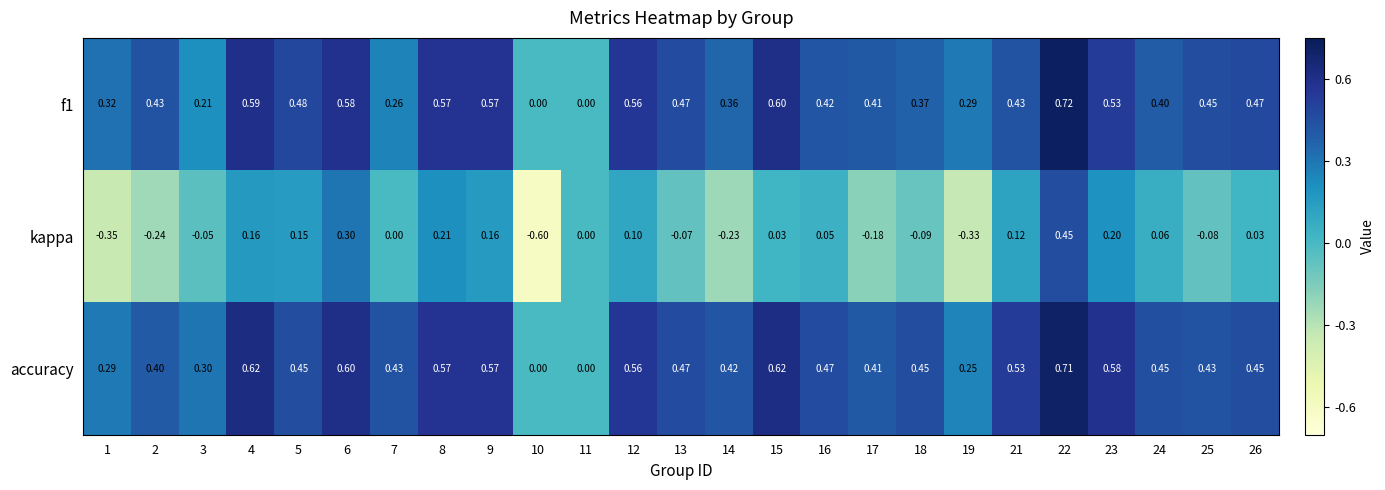

Is the value of kappa at 19 greater than the value of accuracy at 3?

No